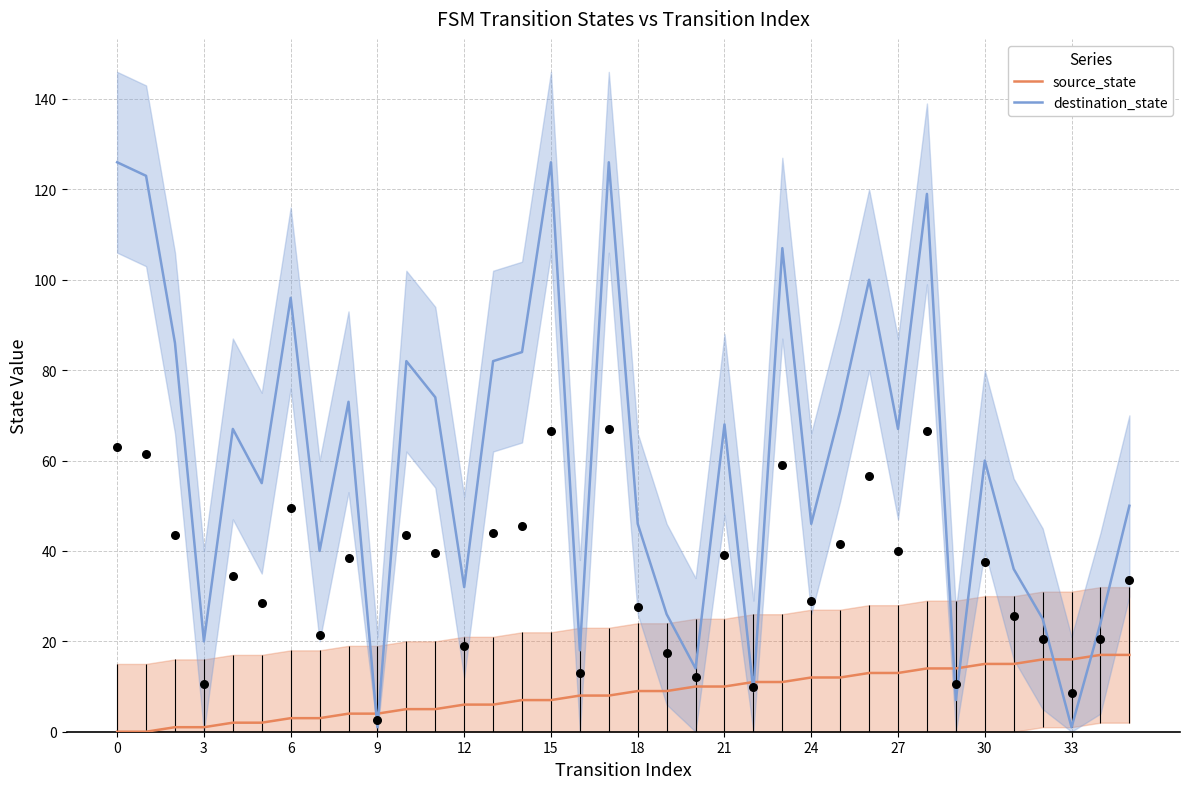

At how many categories does at least one series exceed 57?

19